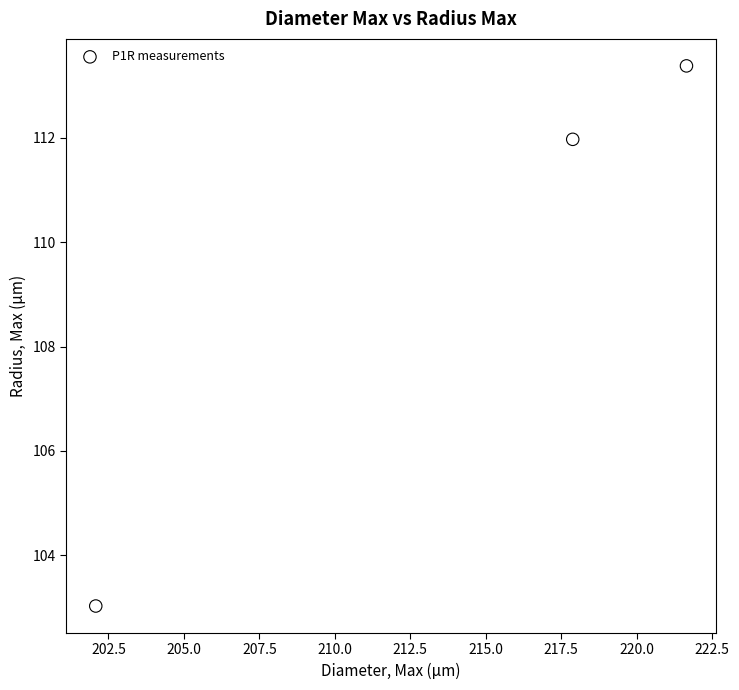

What is the range of X values (max minus min)?

19.6